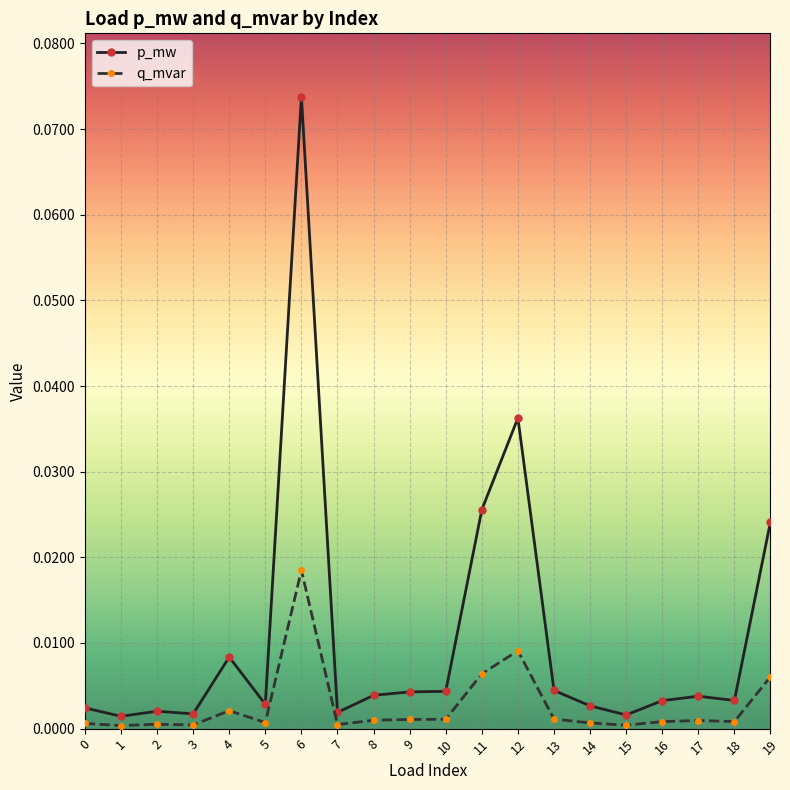

At how many categories does at least one series exceed 0?

20